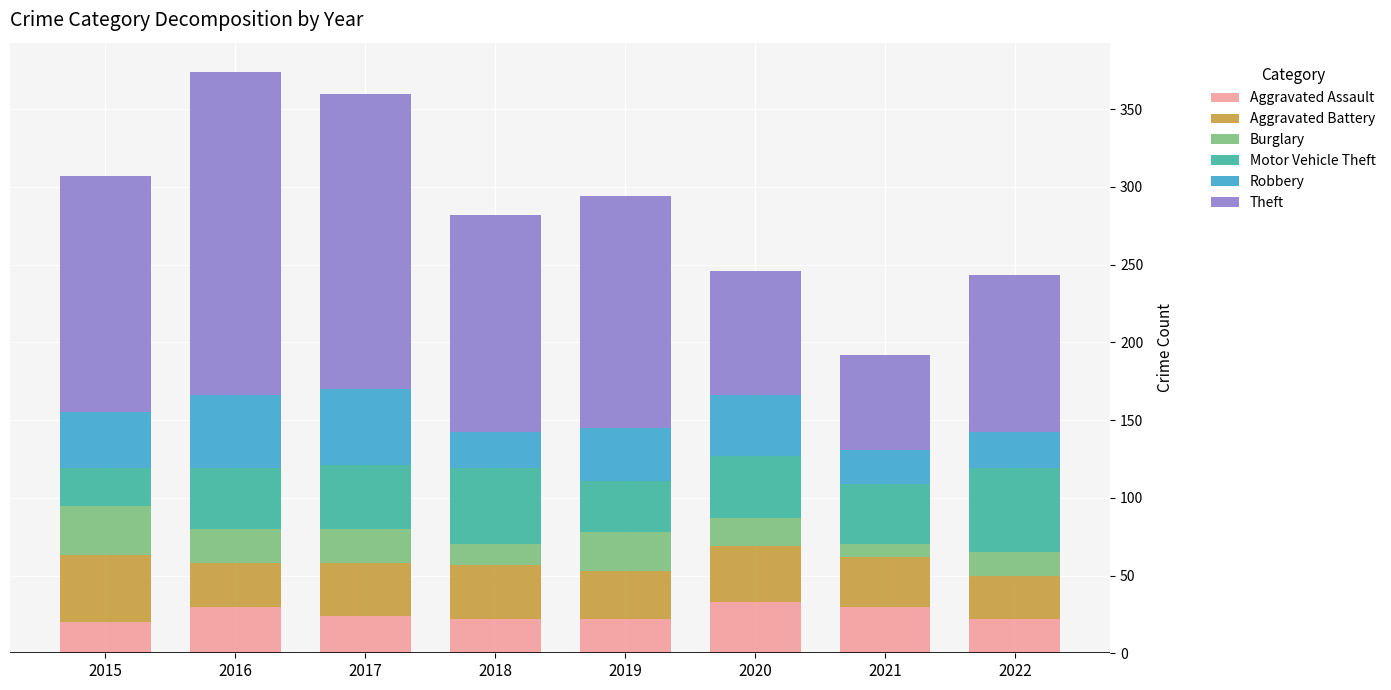

What is the total value across all series at 2022?

243